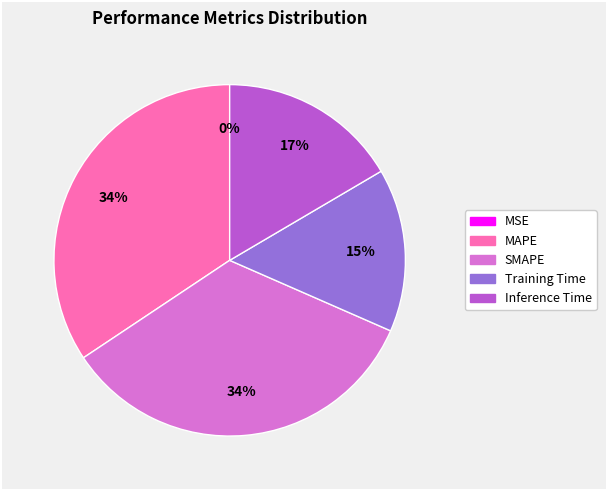

Does any single category account for the majority?

No